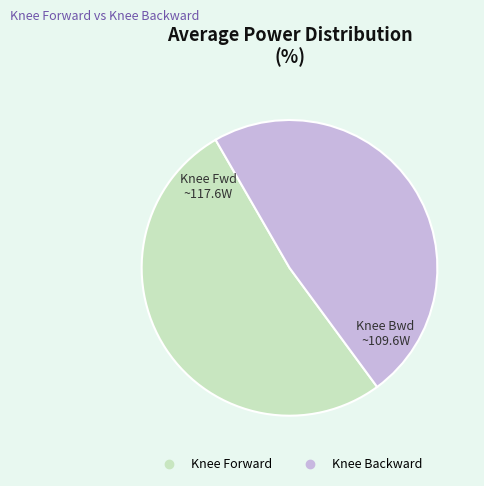

How many segments does this pie chart have?

2